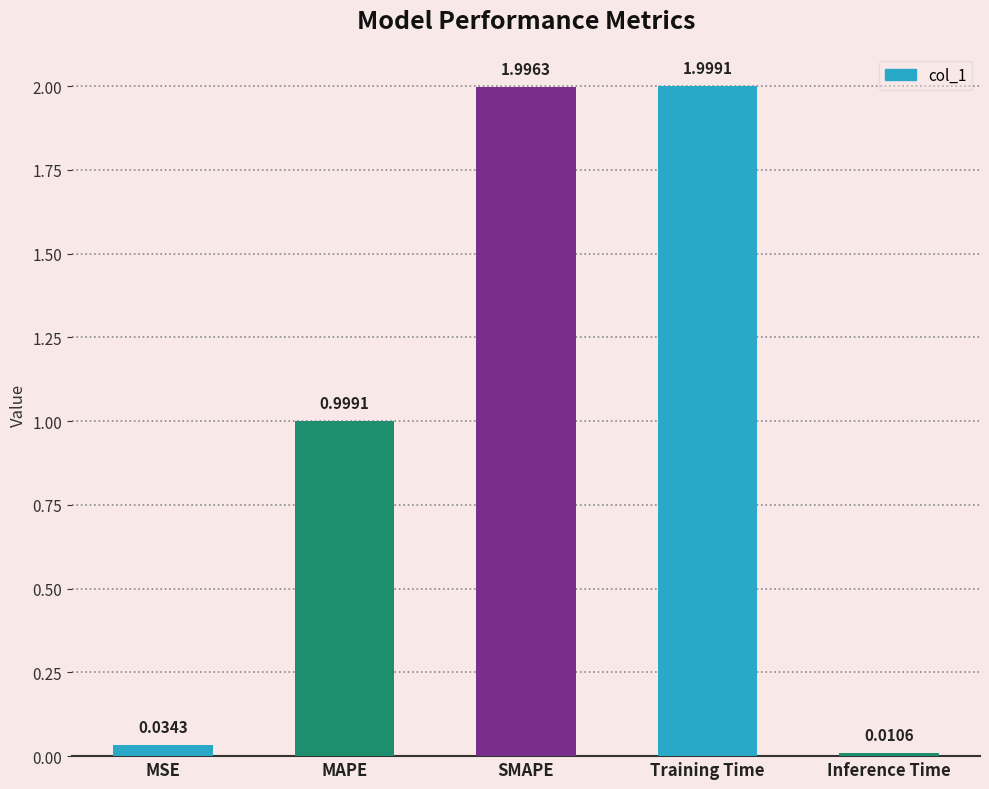

List the labels in order of value, smallest first.

Inference Time, MSE, MAPE, SMAPE, Training Time